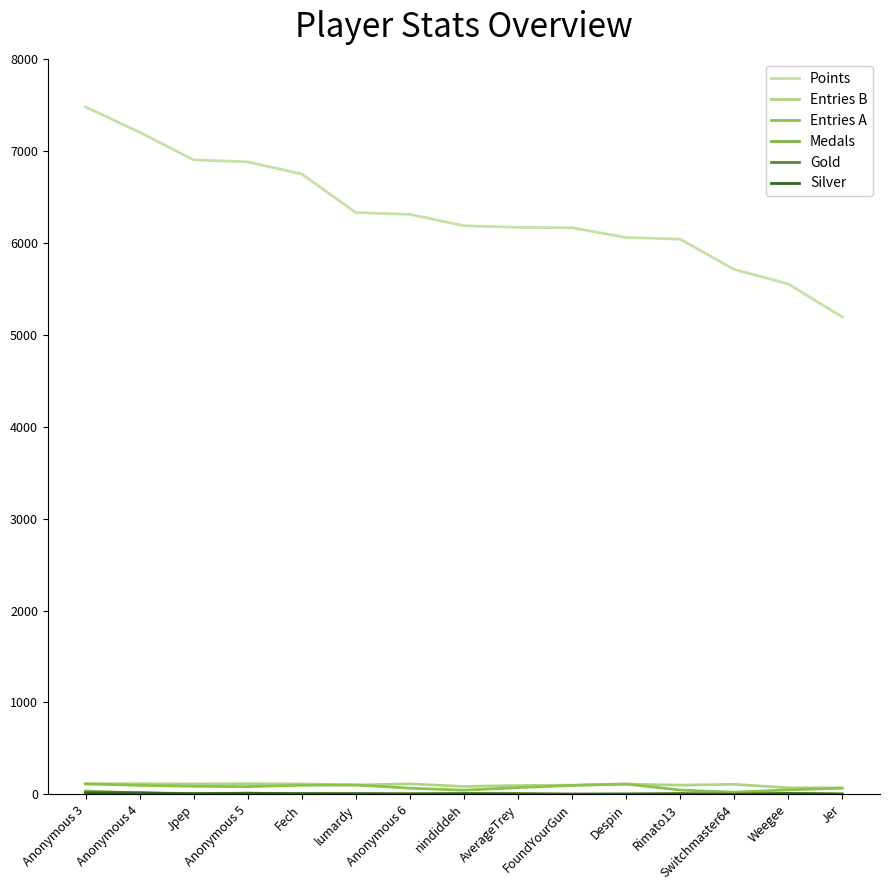

True or false: Entries A and Points intersect in this chart.

False